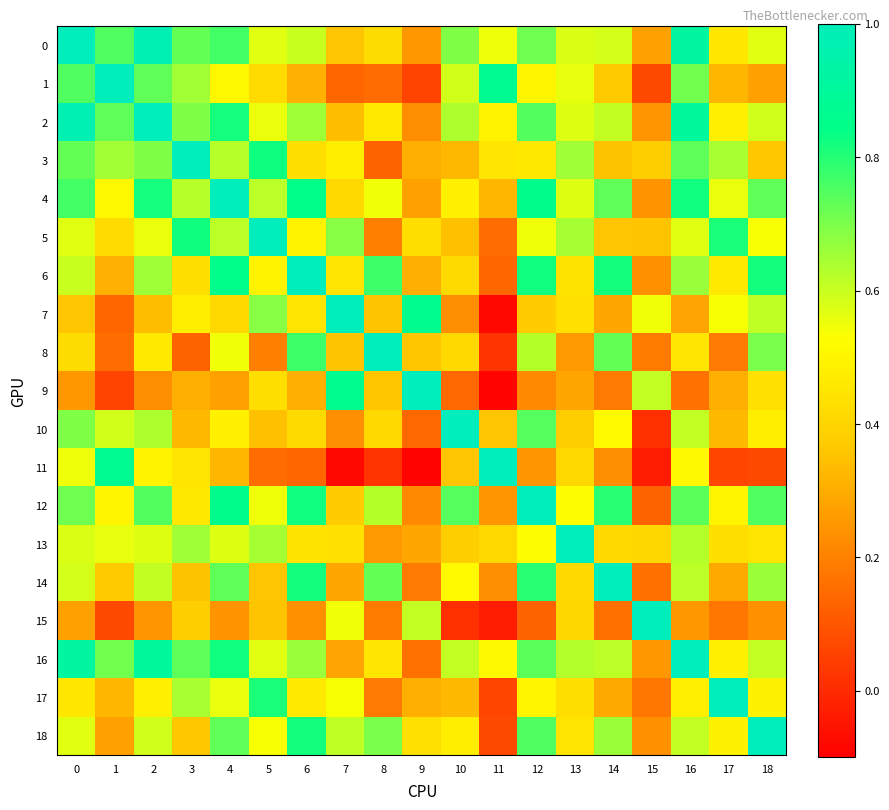

What is the minimum value shown in the chart?

-0.1